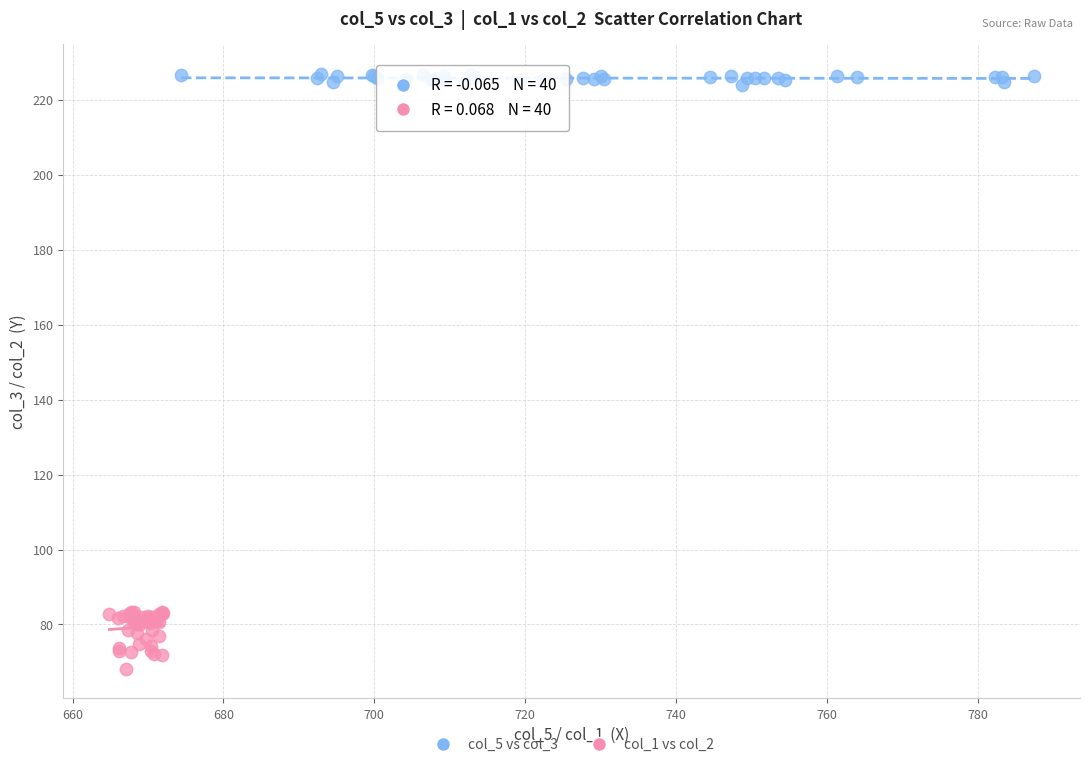

What are all the series names shown in the legend?

col_5 vs col_3, col_1 vs col_2